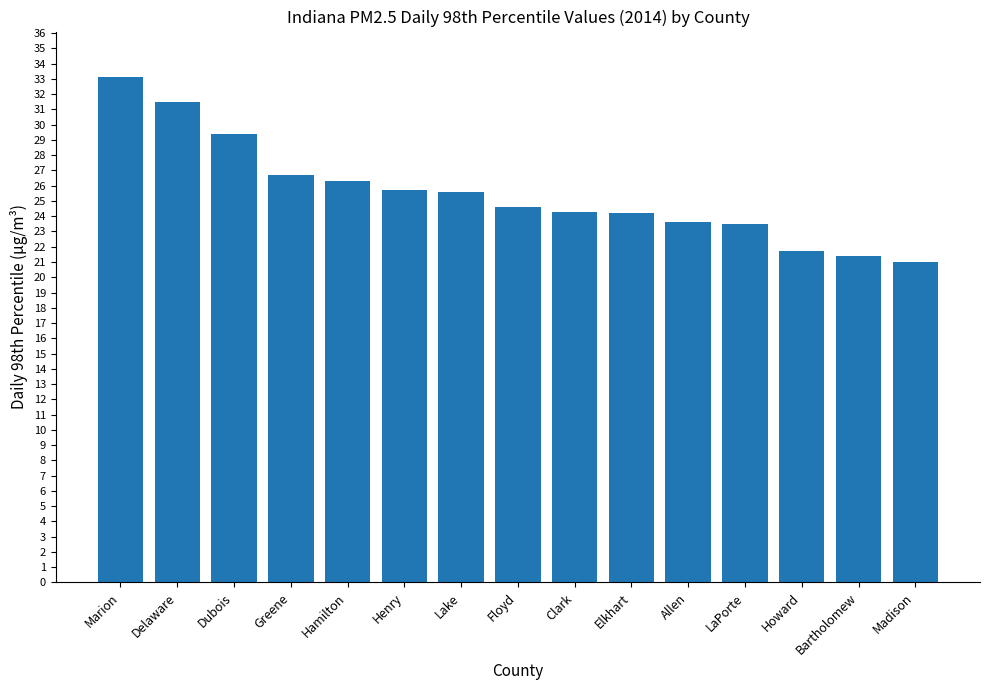

Which has a higher value, Bartholomew or Hamilton?

Hamilton